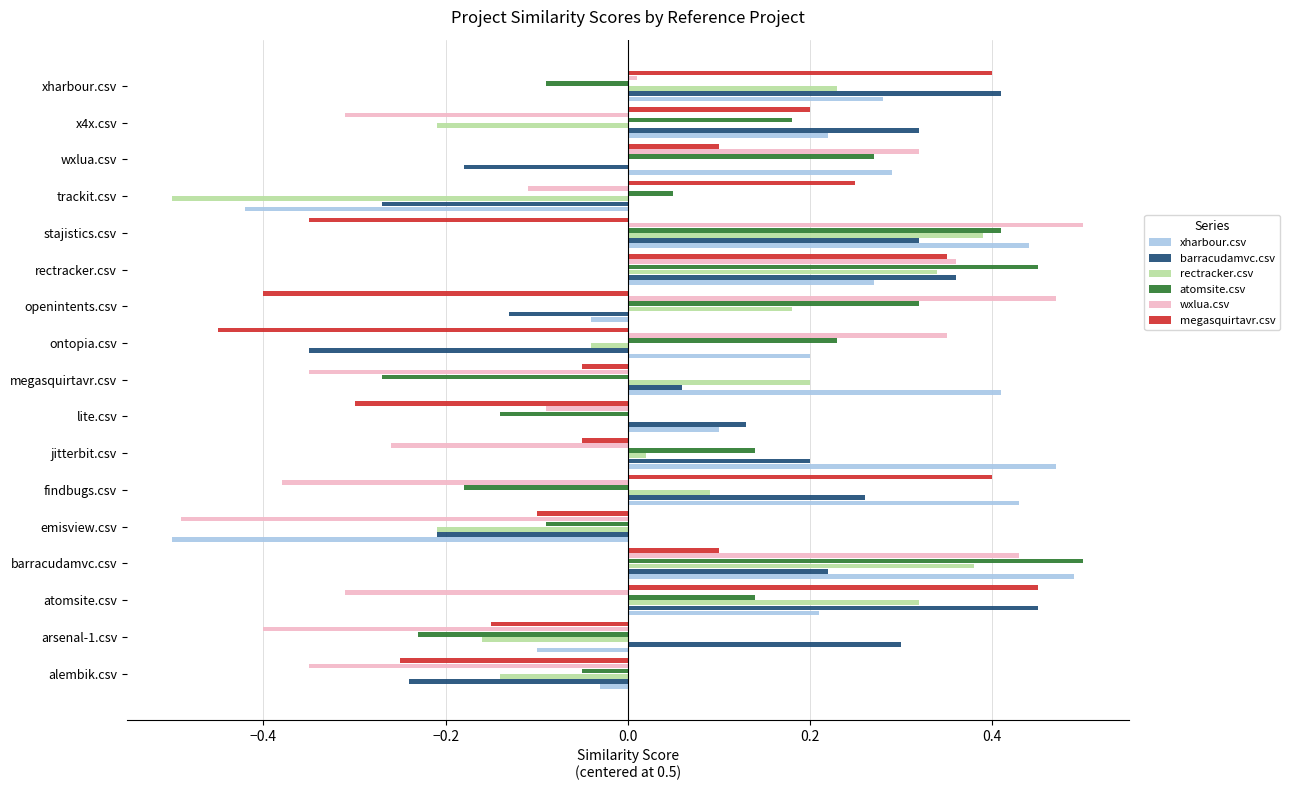

Is it true that xharbour.csv equals -0.4 at trackit.csv?

True